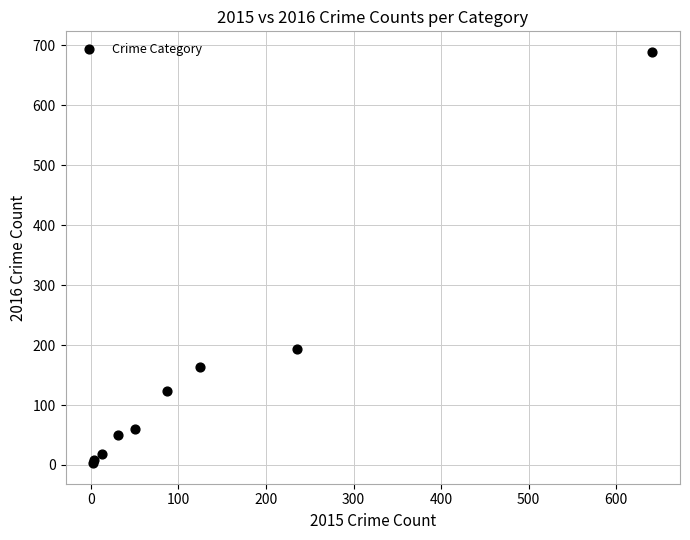

What Y value in the scatter plot is closest to 346?

194